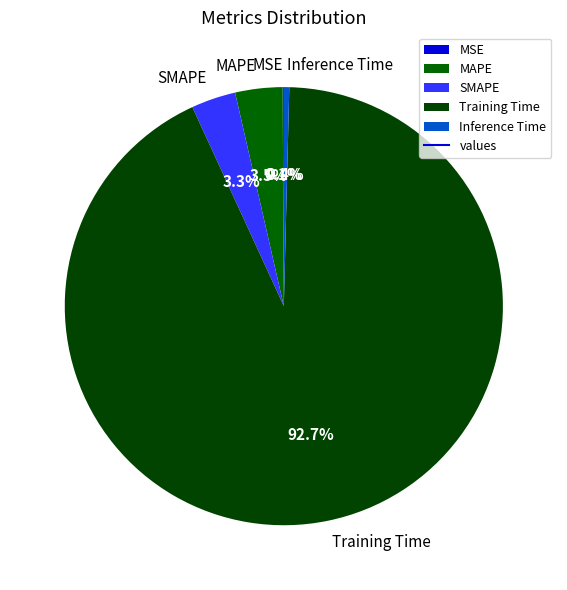

Which category accounts for the majority?

Training Time